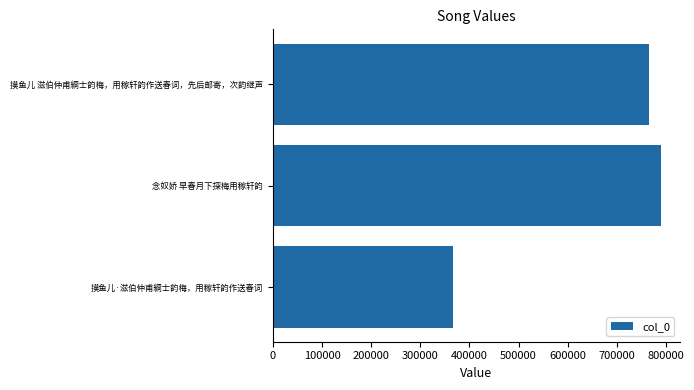

True or false: the data shows 766590 at 摸鱼儿 滋伯仲甫綗士韵梅，用稼轩韵作送春词，先后邮寄，次韵继声.

True